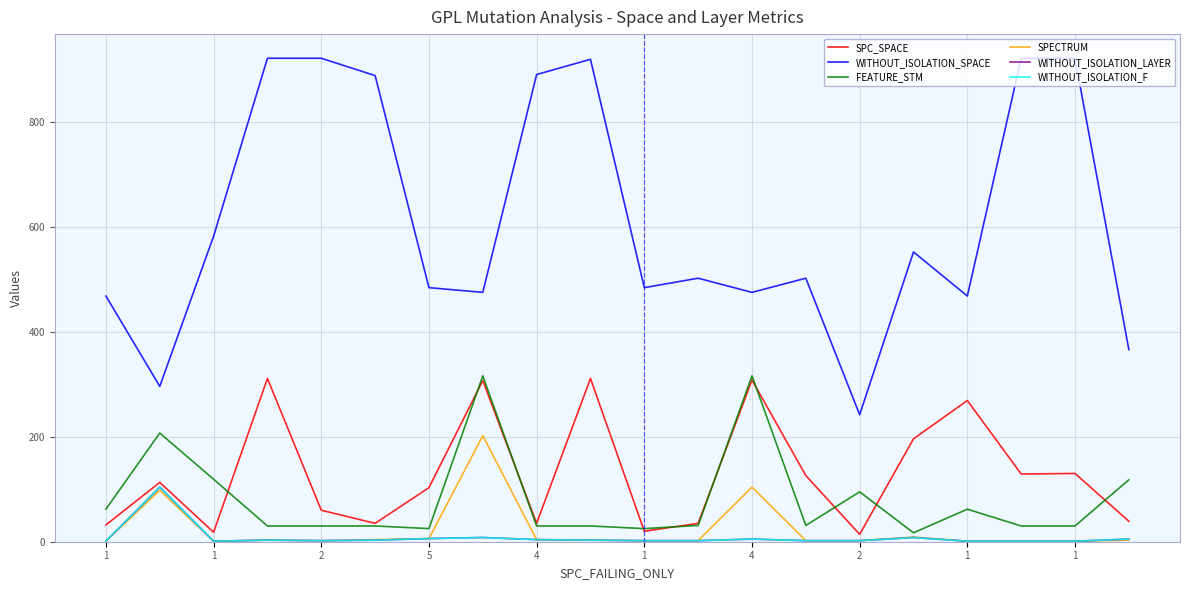

Does the chart display data point markers on the line(s)?

No